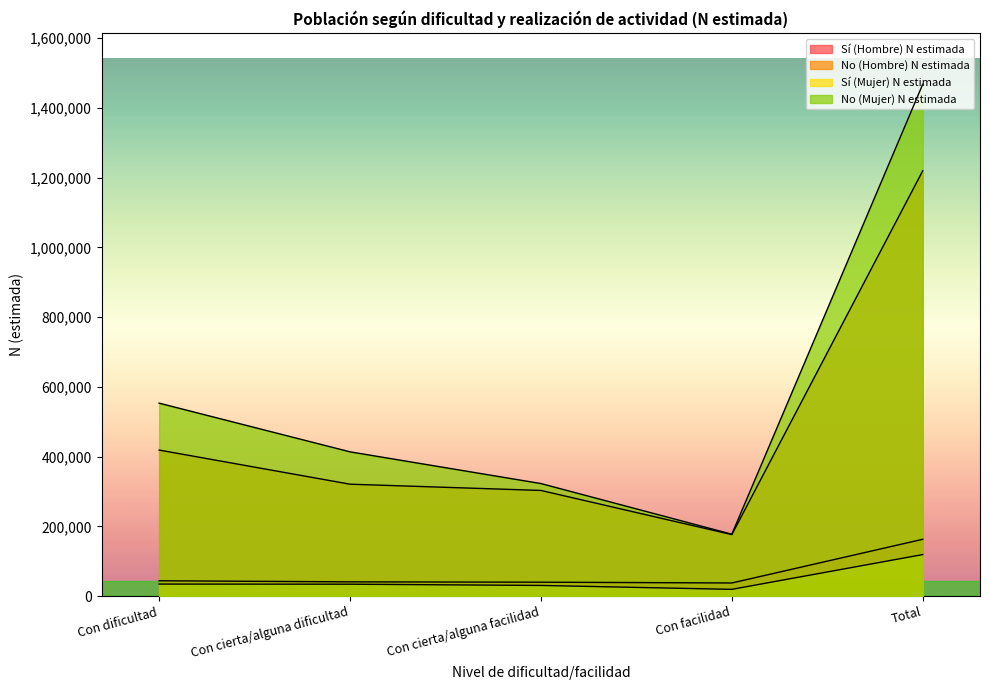

How many values in the No (Mujer) N estimada series exceed 413903?

2